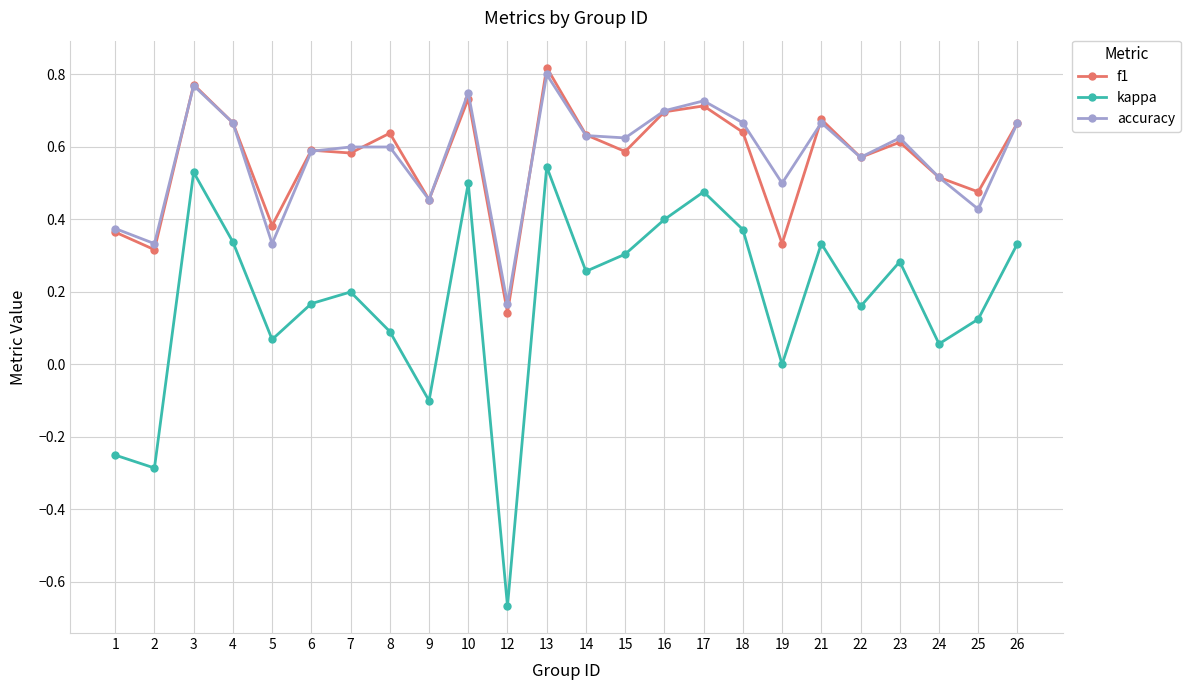

Does the chart display data point markers on the line(s)?

Yes